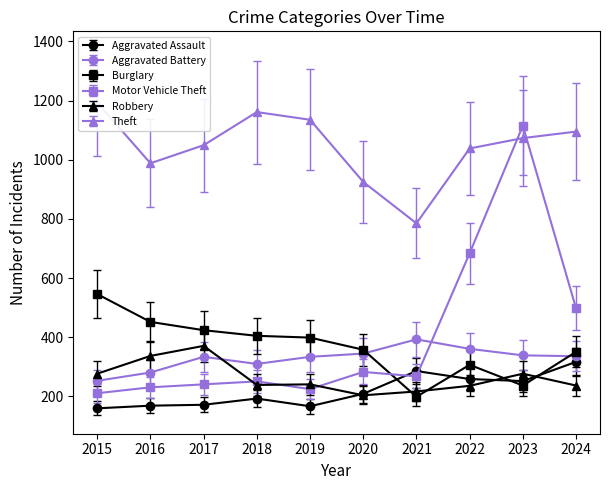

The Motor Vehicle Theft series shows 231.0 at 2016. True or false?

True